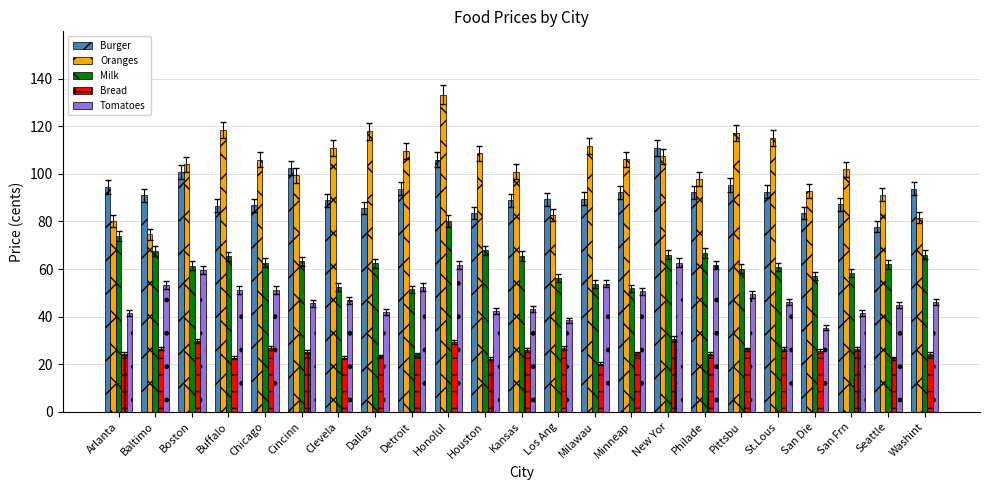

At which label does Bread reach its minimum?

Milawau